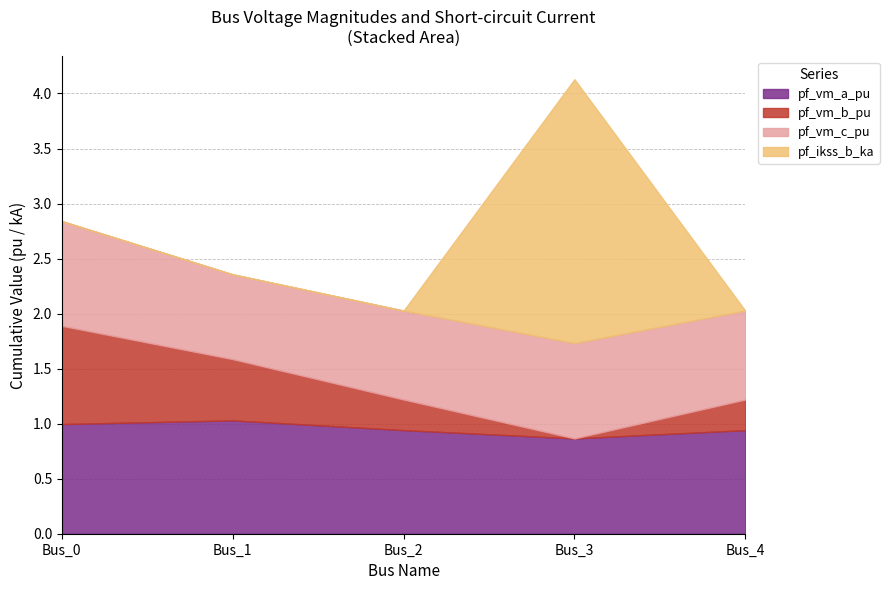

What is the difference between the second highest and minimum values in the pf_vm_a_pu series?

0.1